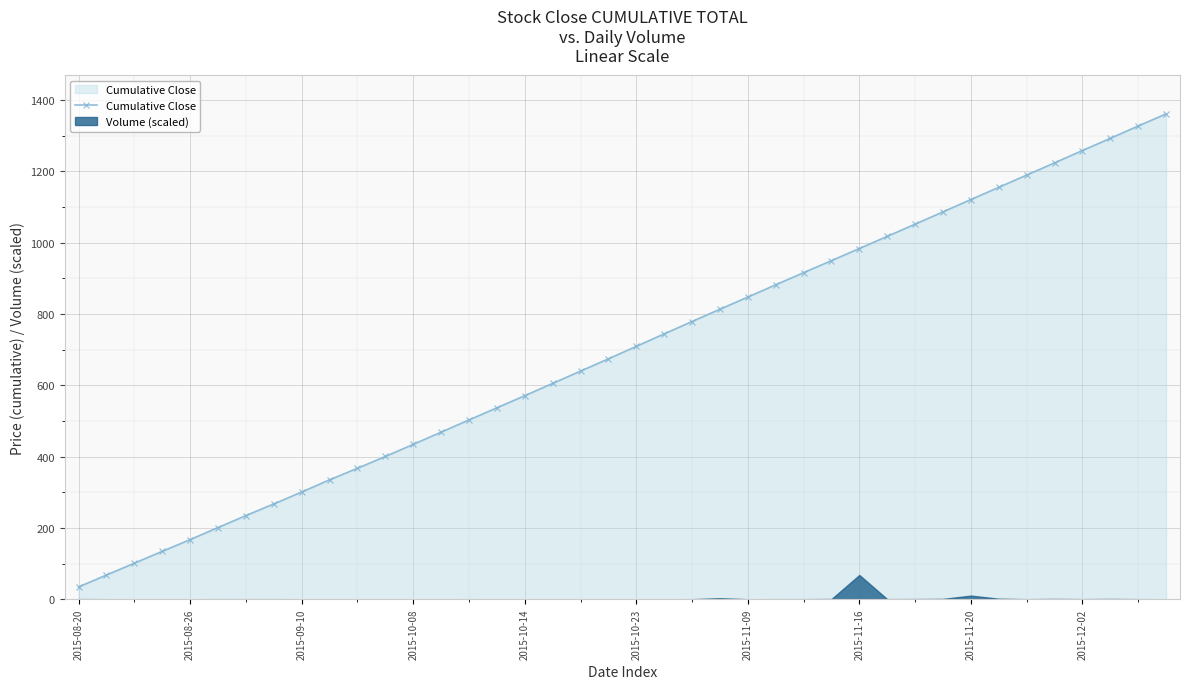

True or false: Cumulative Close has more than 0 points higher than both neighbors.

False